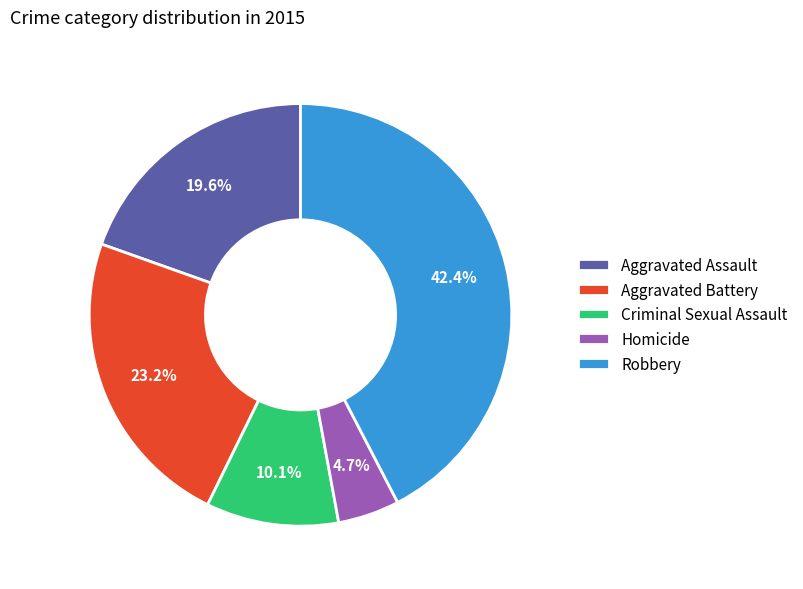

Is it true that Criminal Sexual Assault is 22% of the pie?

False